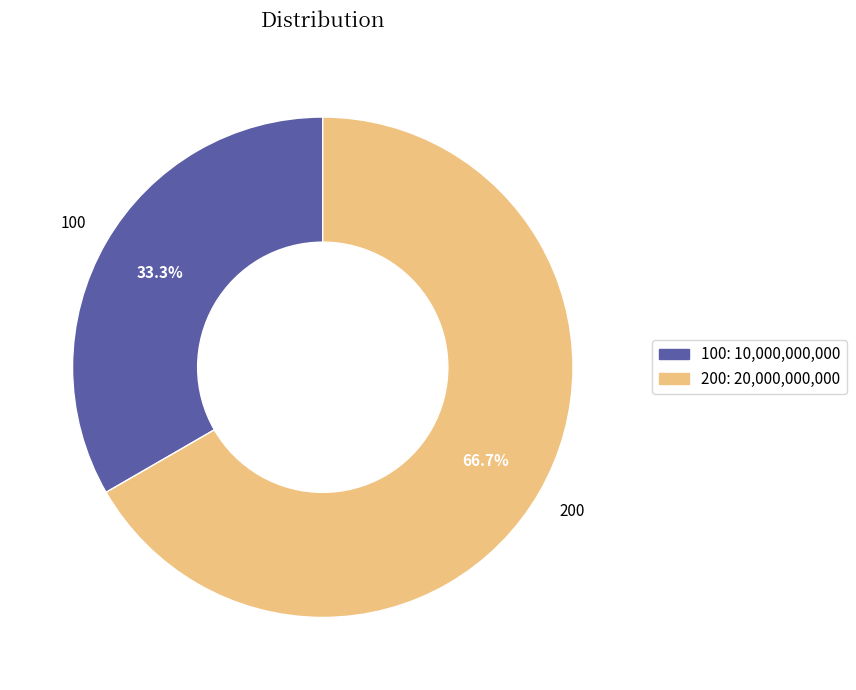

How many segments does this pie chart have?

2